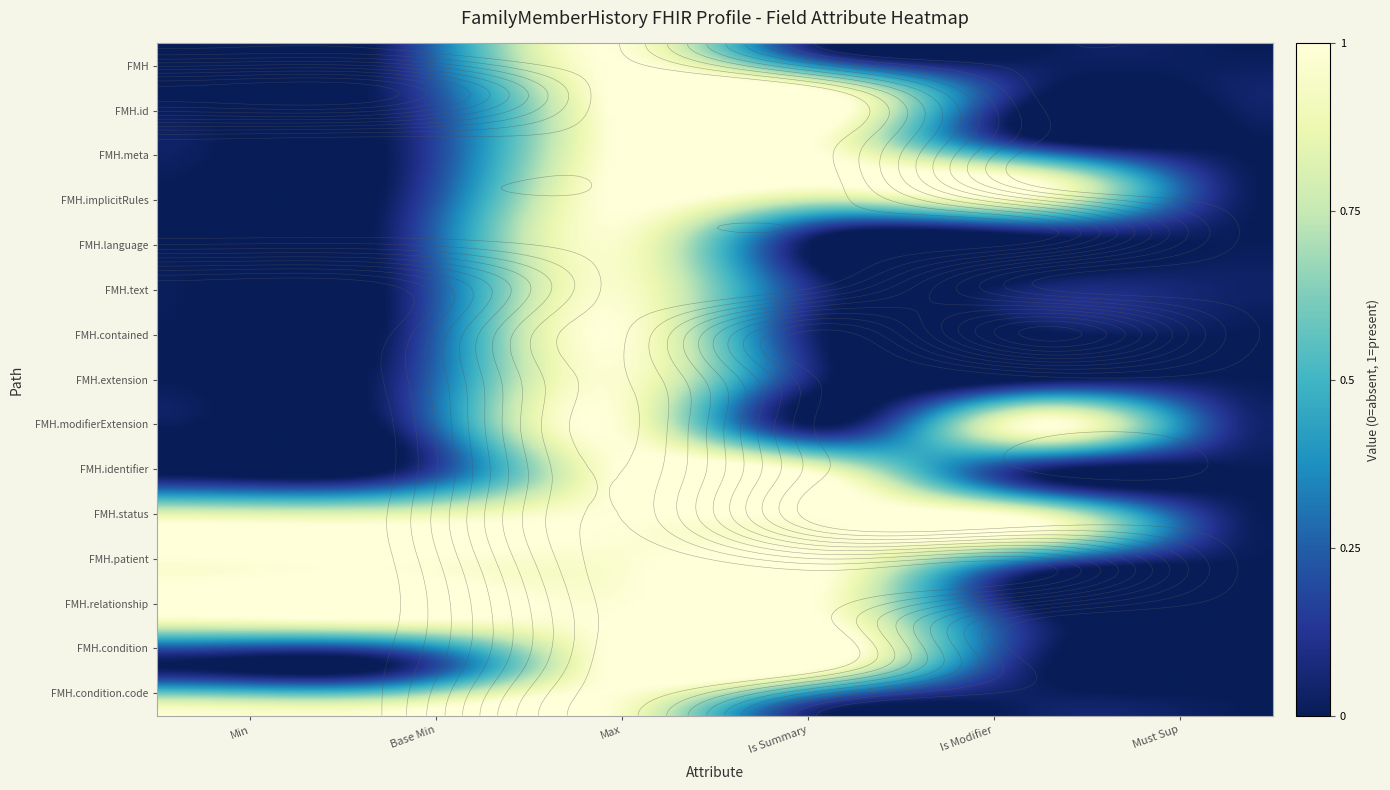

Is it true that FamilyMemberHistory.condition.code equals 2 at 4?

False